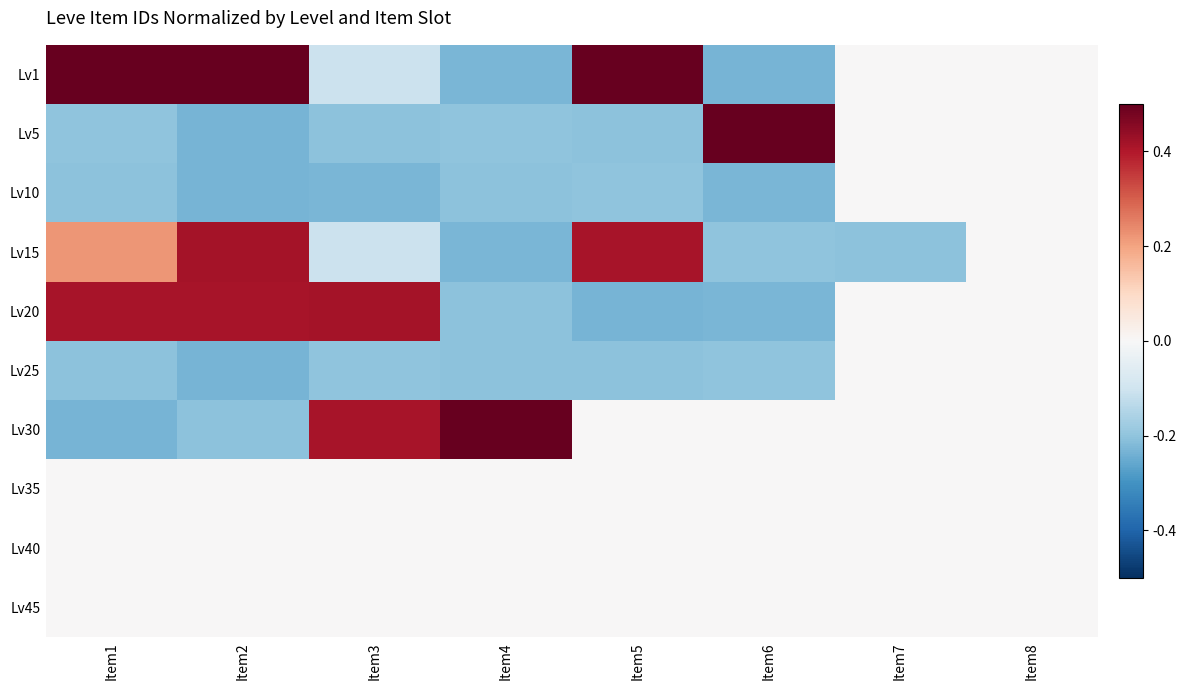

Reading left to right, list all the values displayed in this chart.

Lv1: Item1=0.5	Item2=0.5	Item3=-0.1	Item4=-0.2	Item5=0.5	Item6=-0.2	Item7=0.0	Item8=0.0
Lv5: Item1=-0.2	Item2=-0.2	Item3=-0.2	Item4=-0.2	Item5=-0.2	Item6=0.5	Item7=0.0	Item8=0.0
Lv10: Item1=-0.2	Item2=-0.2	Item3=-0.2	Item4=-0.2	Item5=-0.2	Item6=-0.2	Item7=0.0	Item8=0.0
Lv15: Item1=0.2	Item2=0.4	Item3=-0.1	Item4=-0.2	Item5=0.4	Item6=-0.2	Item7=-0.2	Item8=0.0
Lv20: Item1=0.4	Item2=0.4	Item3=0.4	Item4=-0.2	Item5=-0.2	Item6=-0.2	Item7=0.0	Item8=0.0
Lv25: Item1=-0.2	Item2=-0.2	Item3=-0.2	Item4=-0.2	Item5=-0.2	Item6=-0.2	Item7=0.0	Item8=0.0
Lv30: Item1=-0.2	Item2=-0.2	Item3=0.4	Item4=0.5	Item5=0.0	Item6=0.0	Item7=0.0	Item8=0.0
Lv35: Item1=0.0	Item2=0.0	Item3=0.0	Item4=0.0	Item5=0.0	Item6=0.0	Item7=0.0	Item8=0.0
Lv40: Item1=0.0	Item2=0.0	Item3=0.0	Item4=0.0	Item5=0.0	Item6=0.0	Item7=0.0	Item8=0.0
Lv45: Item1=0.0	Item2=0.0	Item3=0.0	Item4=0.0	Item5=0.0	Item6=0.0	Item7=0.0	Item8=0.0